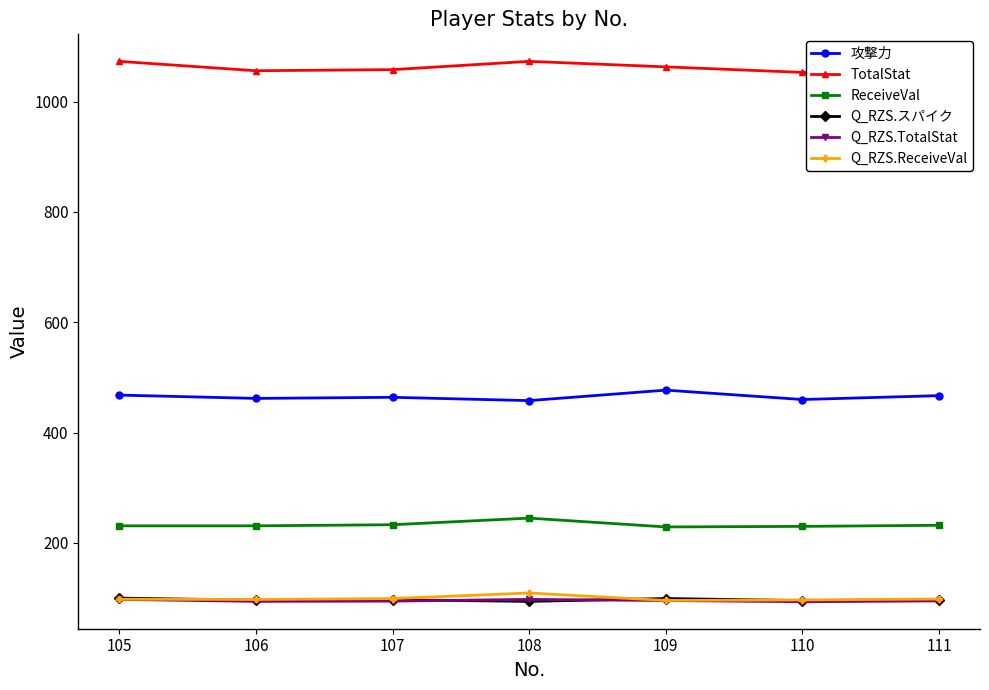

What are all the series names shown in the legend?

攻撃力, TotalStat, ReceiveVal, Q_RZS.スパイク, Q_RZS.TotalStat, Q_RZS.ReceiveVal